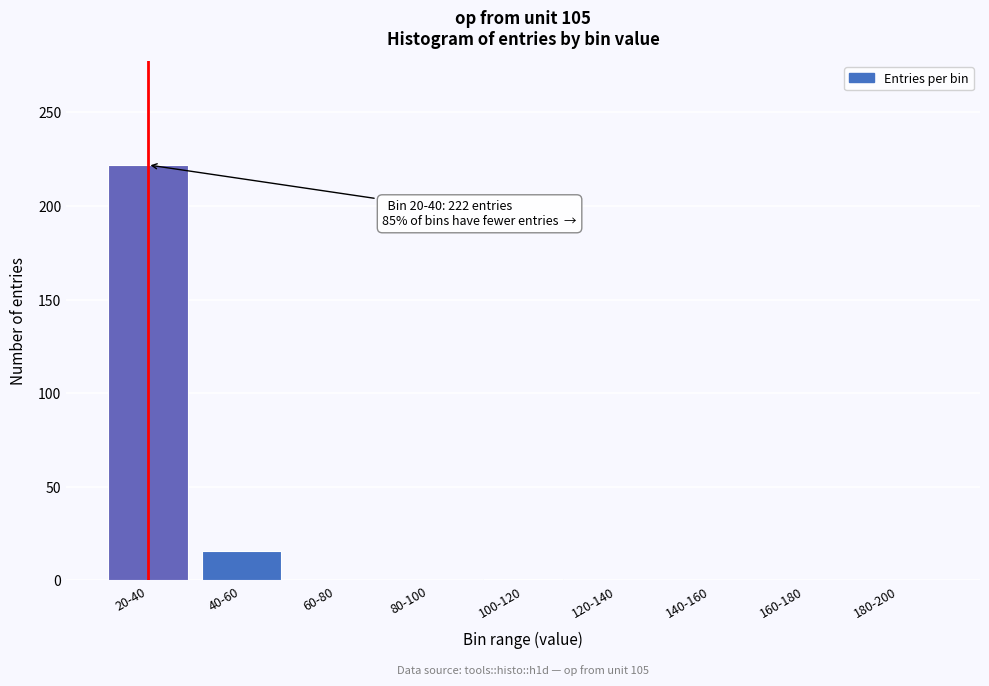

True or false: the data shows 0 at 80-100.

True